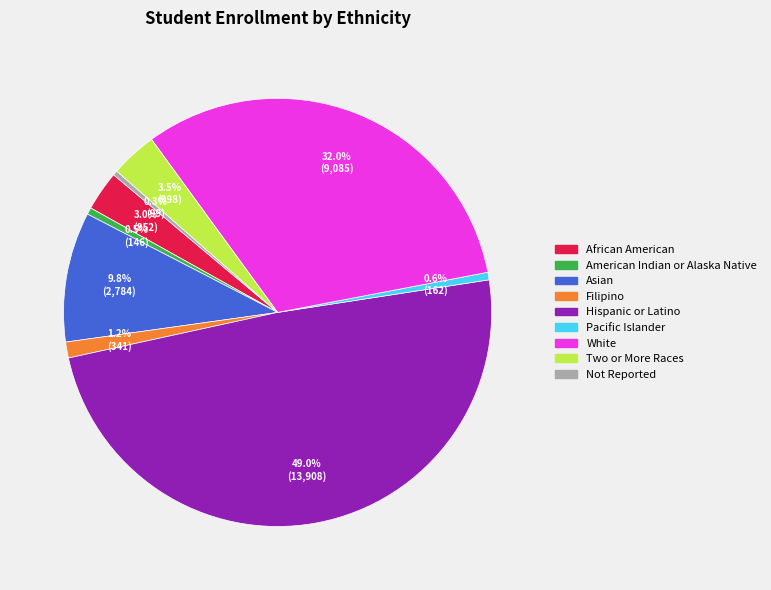

To the nearest percent, what is the average slice percentage?

11%